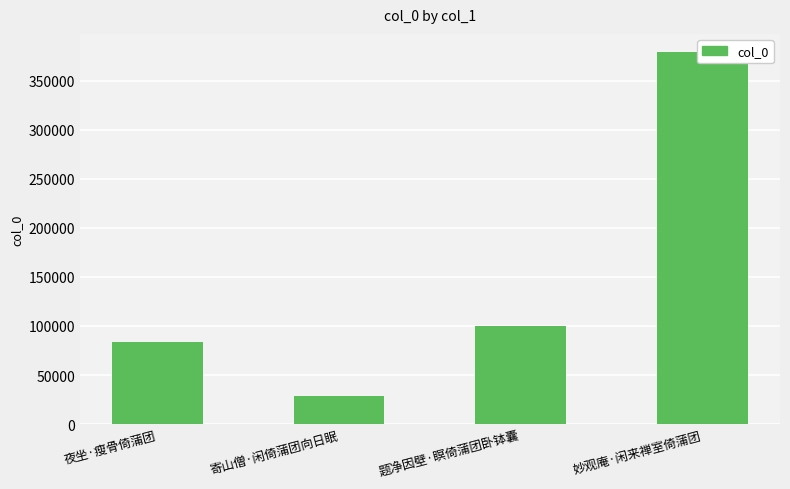

List the labels in order of value, largest first.

妙观庵·闲来禅室倚蒲团, 题净因壁·瞑倚蒲团卧钵囊, 夜坐·瘦骨倚蒲团, 寄山僧·闲倚蒲团向日眠